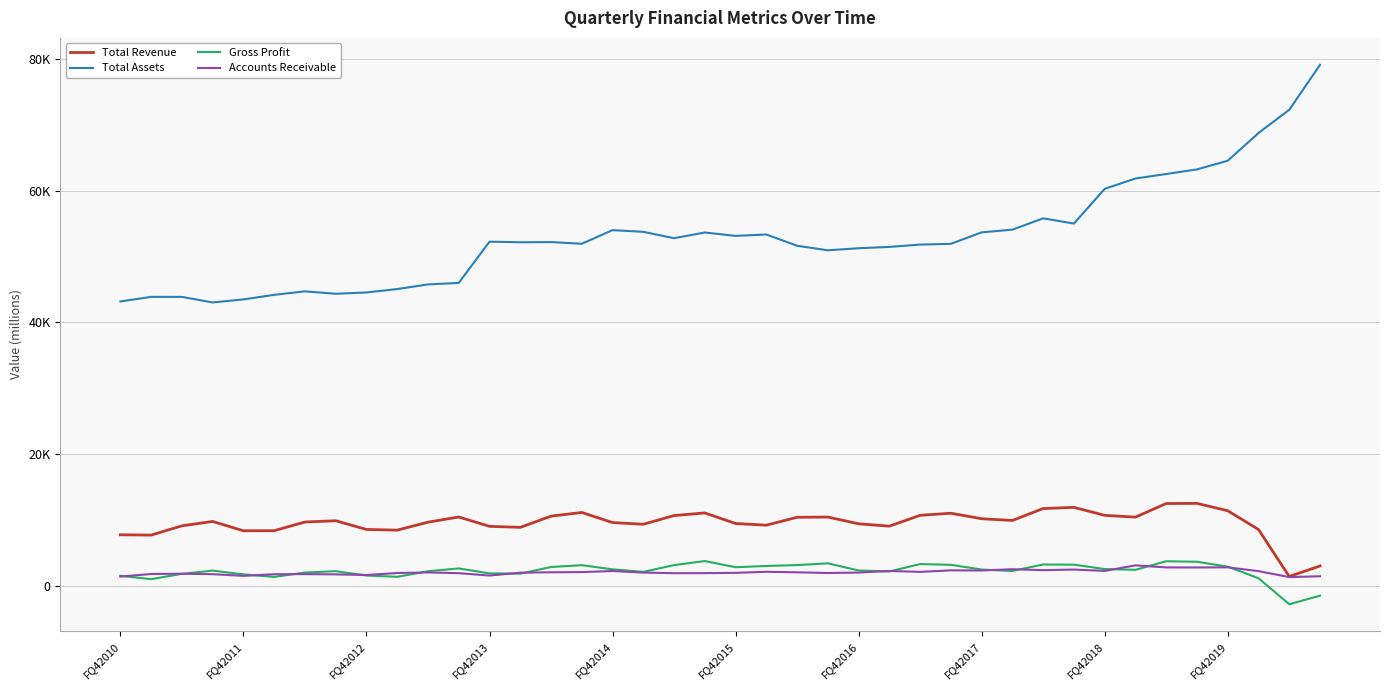

True or false: Gross Profit and Total Assets intersect in this chart.

False